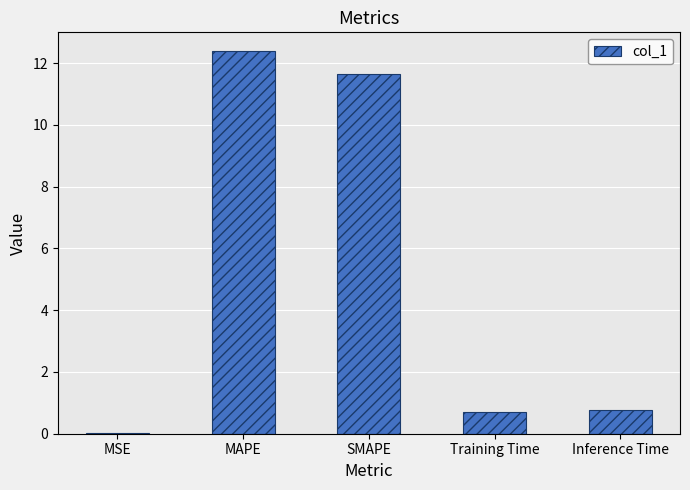

Which label corresponds to the largest value in the chart?

MAPE